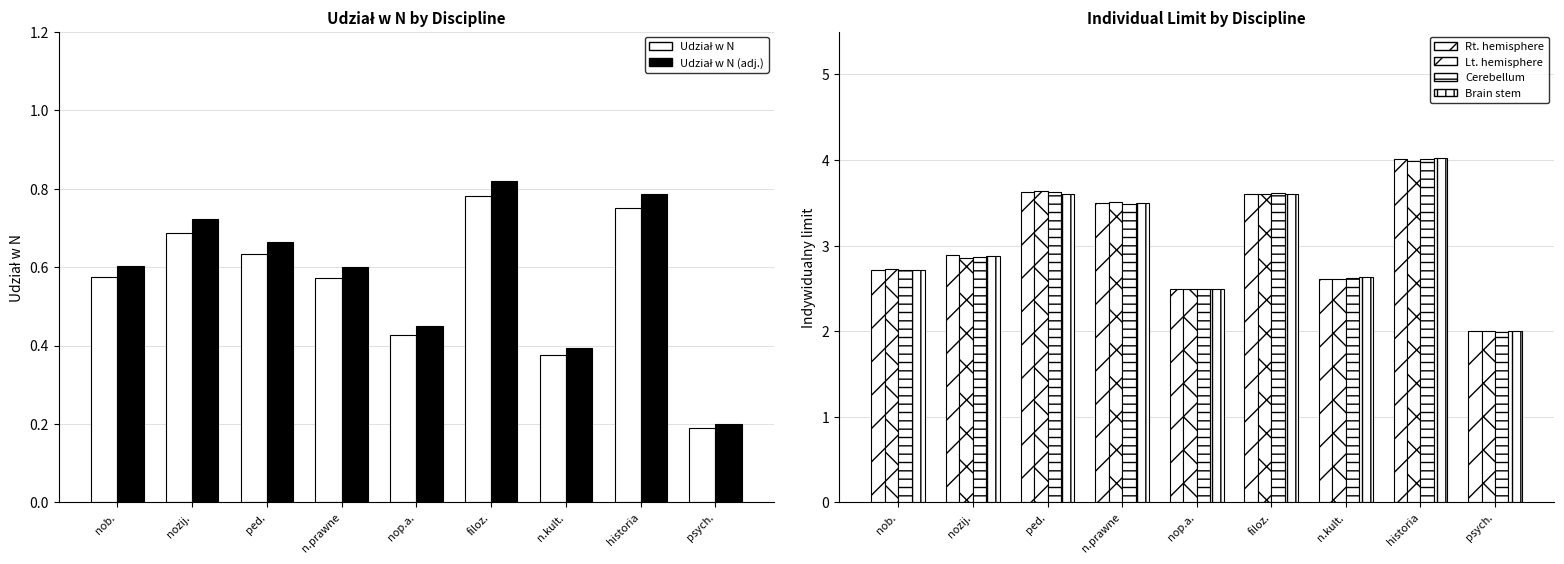

What is the total value across all series at nob.?

12.1